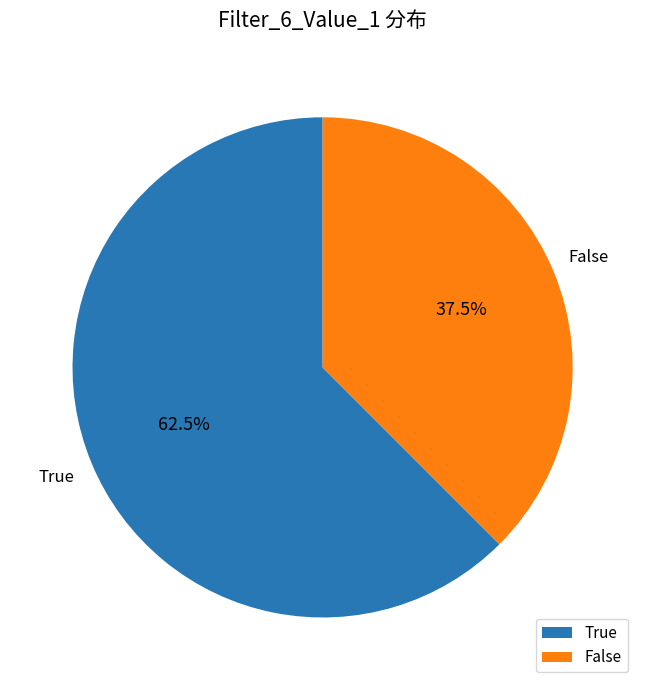

Combined, do False and True account for over 50%?

Yes